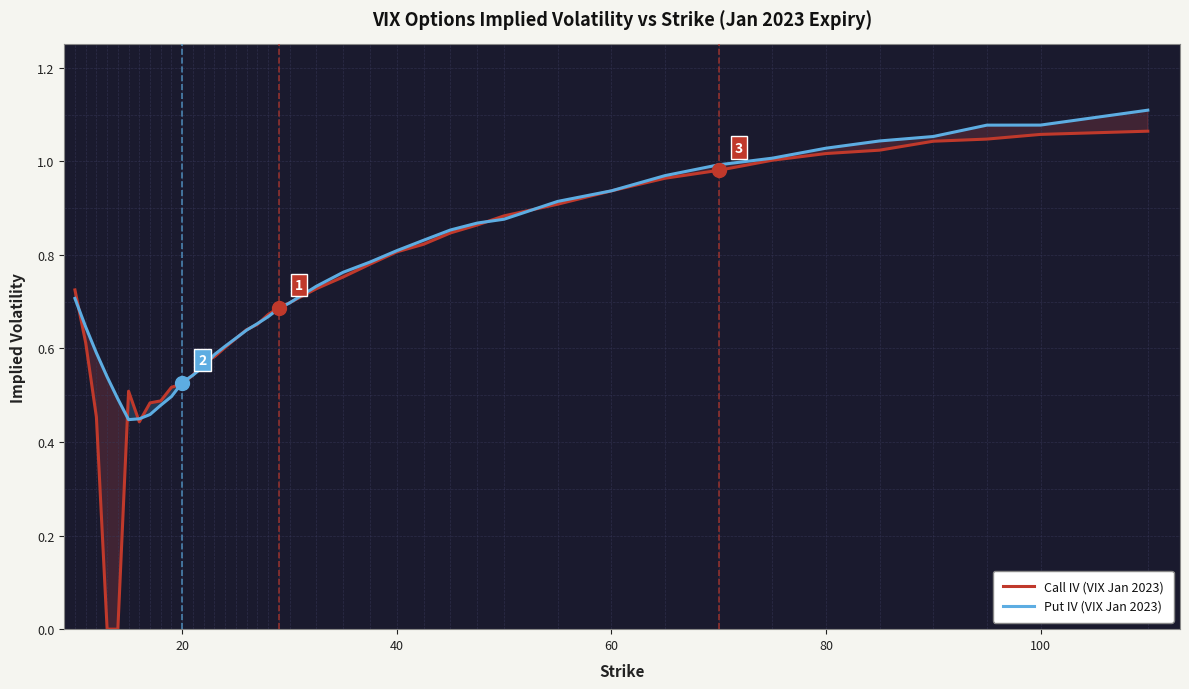

Reading left to right, transcribe all the data shown in this chart.

Call IV (VIX Jan 2023): 0.7	0.6	0.5	0.0	0.0	0.5	0.4	0.5	0.5	0.5	0.5	0.5	0.6	0.6	0.6	0.6	0.6	0.7	0.7	0.7	0.7	0.7	0.8	0.8	0.8	0.8	0.8	0.9	0.9	0.9	0.9	1.0	1.0	1.0	1.0	1.0	1.0	1.0	1.1	1.1
Put IV (VIX Jan 2023): 0.7	0.6	0.6	0.5	0.5	0.4	0.4	0.5	0.5	0.5	0.5	0.5	0.6	0.6	0.6	0.6	0.6	0.7	0.7	0.7	0.7	0.7	0.8	0.8	0.8	0.8	0.9	0.9	0.9	0.9	0.9	1.0	1.0	1.0	1.0	1.0	1.1	1.1	1.1	1.1